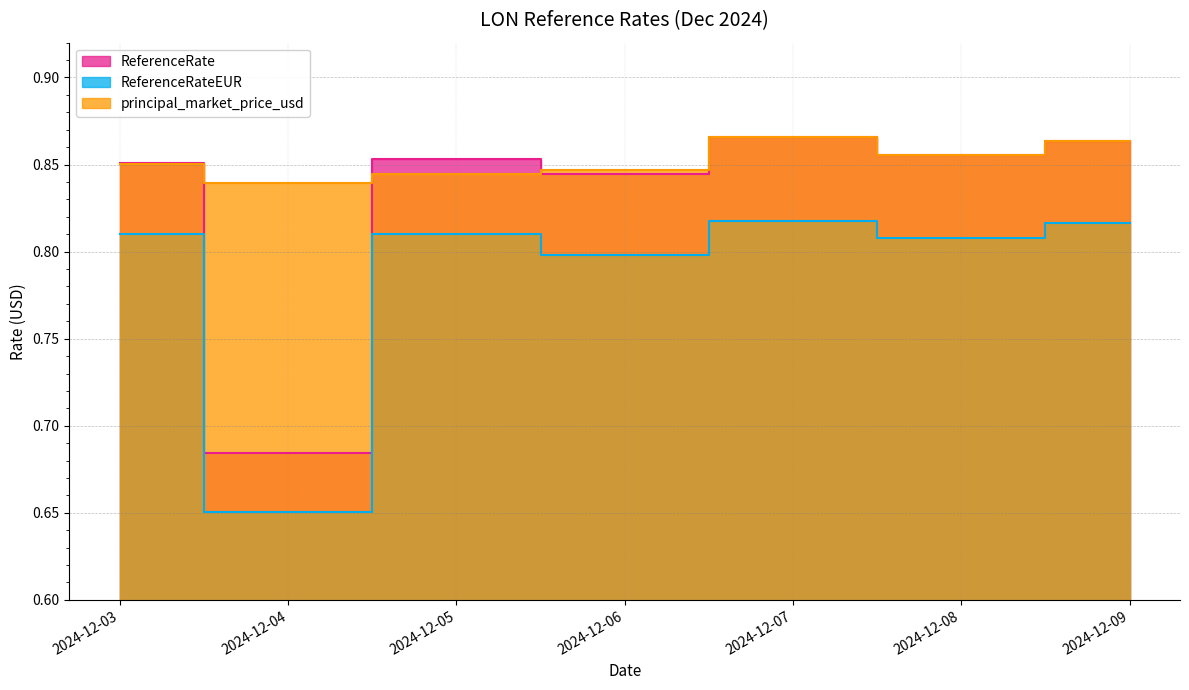

Where is the first local minimum for ReferenceRate?

2024-12-04